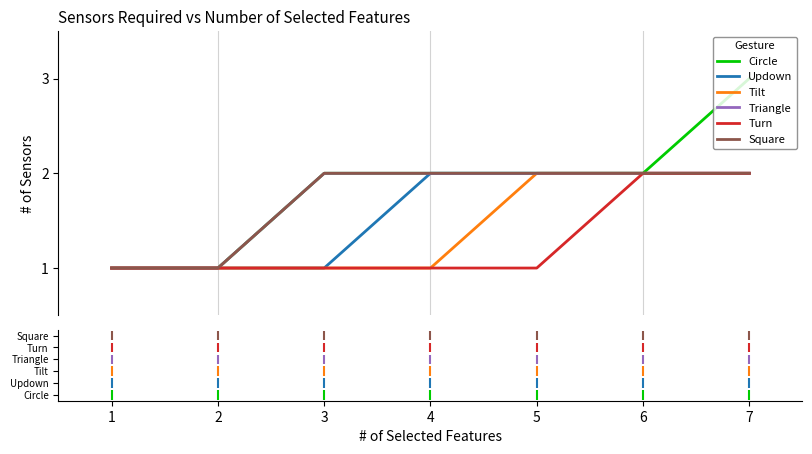

Where is Triangle nearest to the value 1?

1